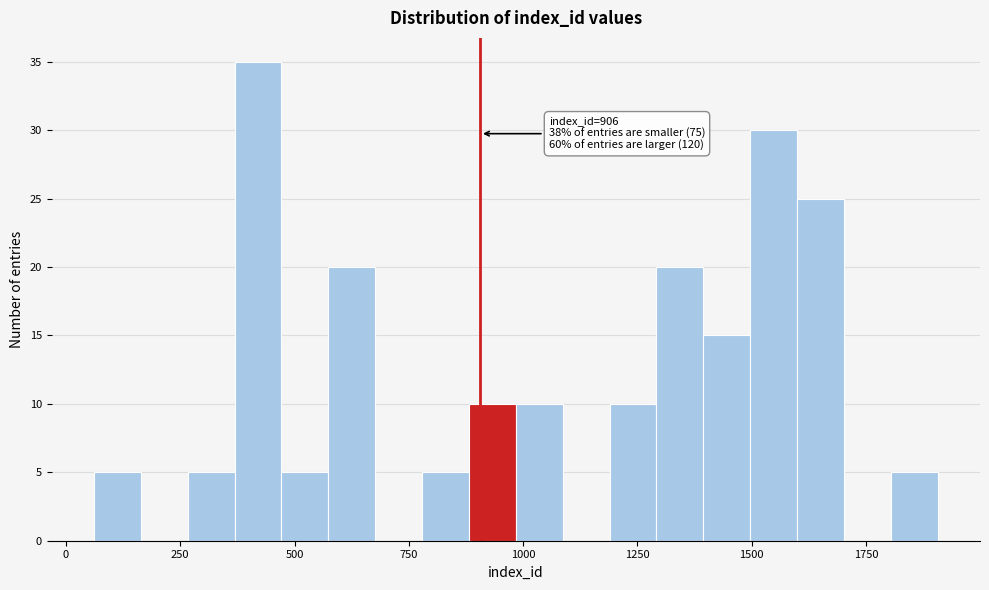

Around what value on the x-axis is the tallest bar? Give the approximate position of its centre, as read against the axis.

400